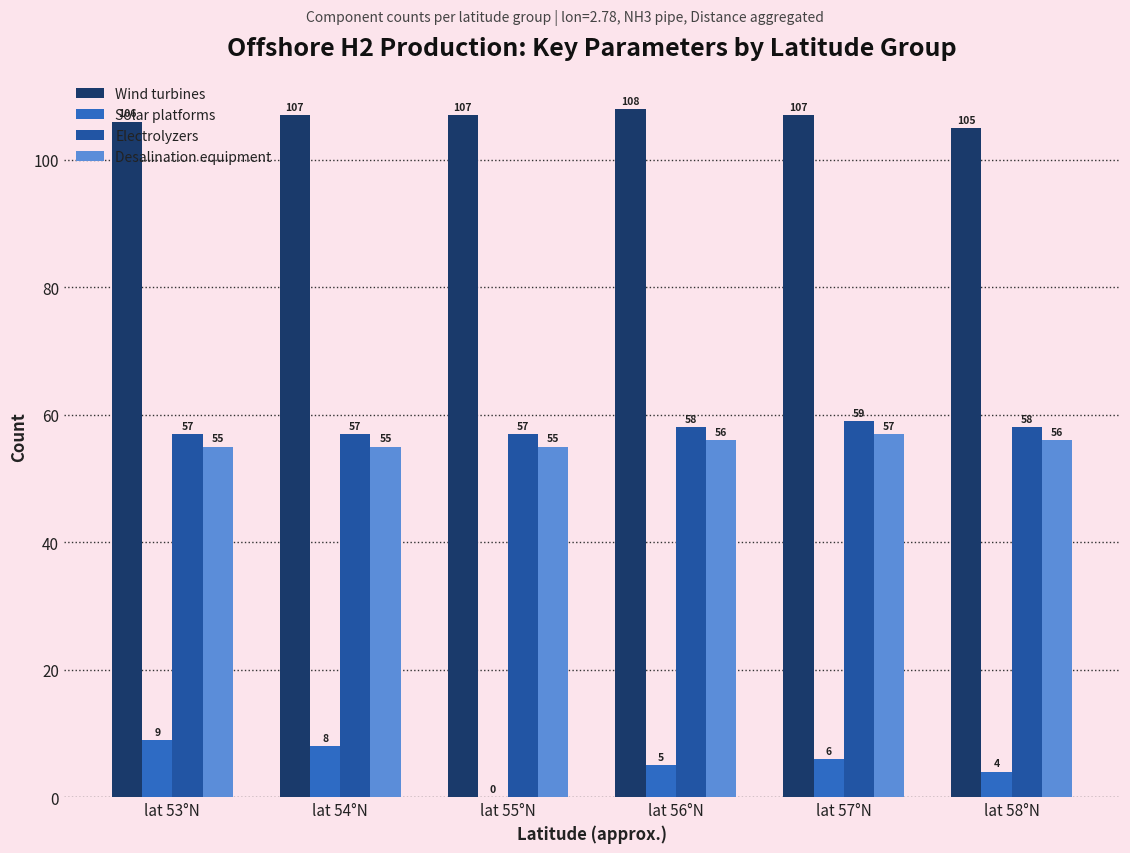

What is the sum of the Electrolyzers values at lat 57°N and lat 58°N?

117